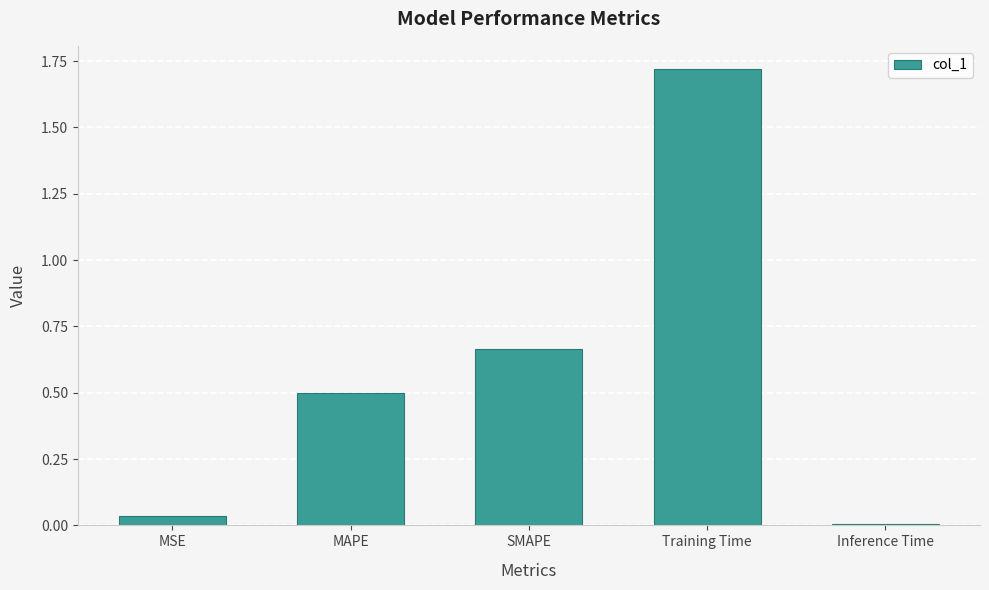

True or false: the data shows 0.0 at Inference Time.

True